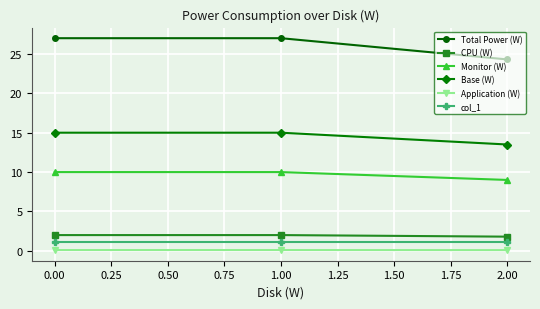

Reading left to right, transcribe all the data shown in this chart.

Total Power (W): 27.0	27.0	24.3
CPU (W): 2.0	2.0	1.8
Monitor (W): 10.0	10.0	9.0
Base (W): 15.0	15.0	13.5
Application (W): 0.1	0.1	0.1
col_1: 1.1	1.1	1.1